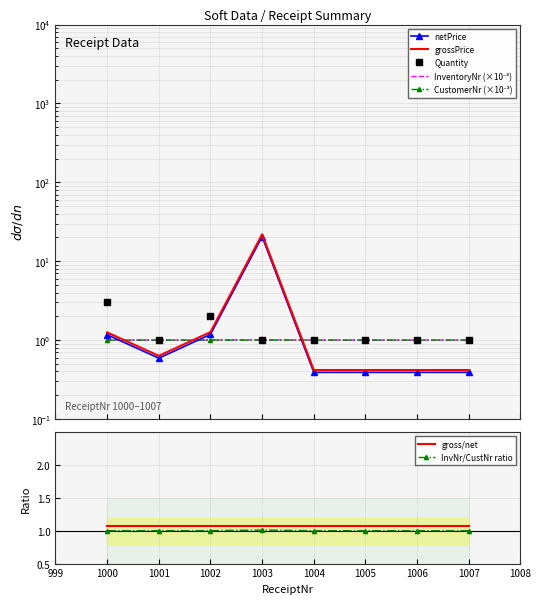

What is the spread (max minus min) of values at 1006?

0.6